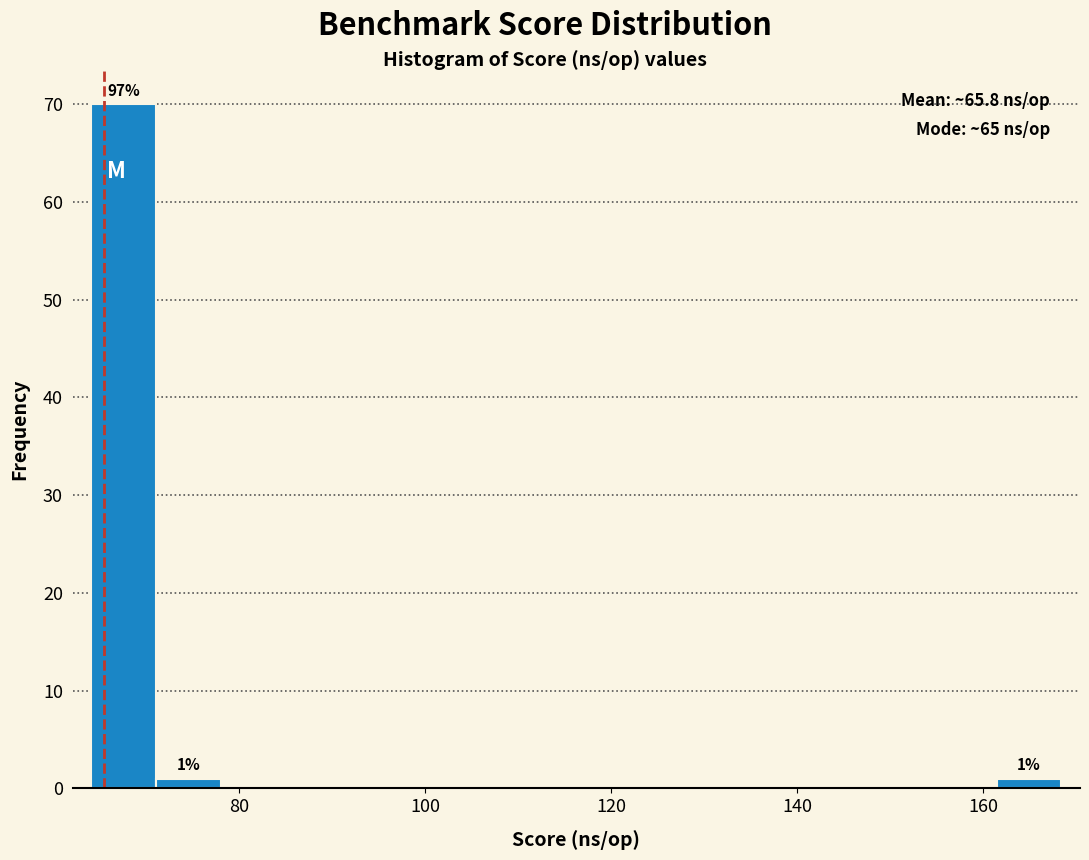

Read against the x-axis, roughly where is the centre of the tallest bar?

68